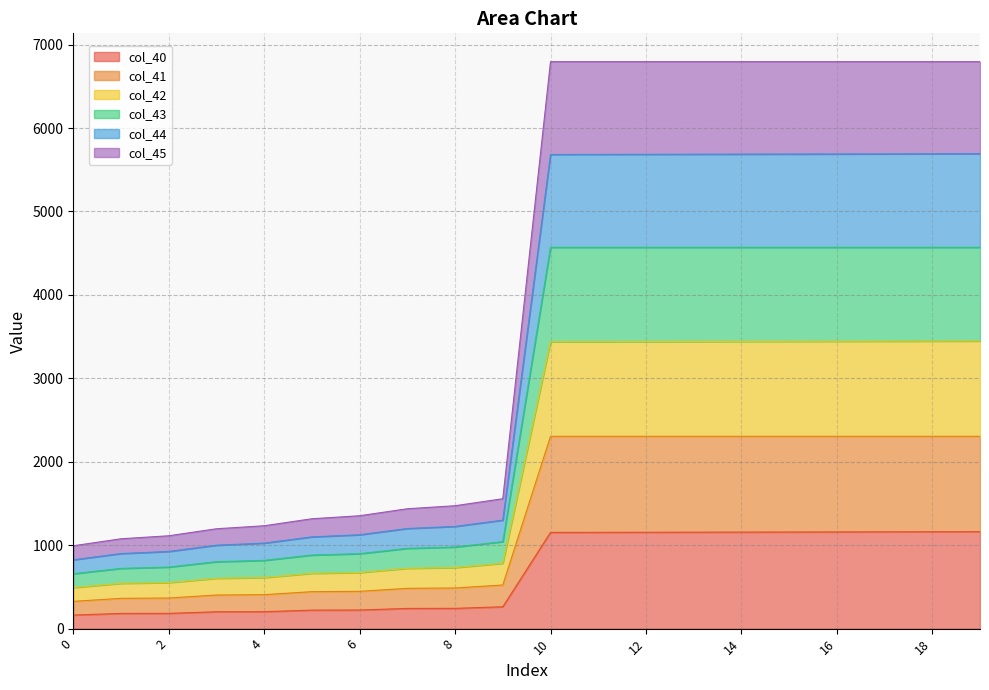

How many lines are shown in the chart?

6